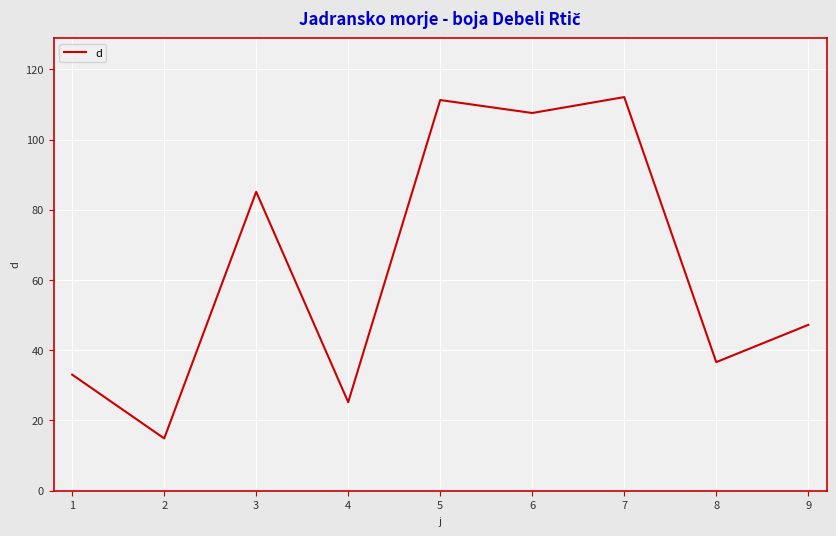

Does the chart display data point markers on the line(s)?

No